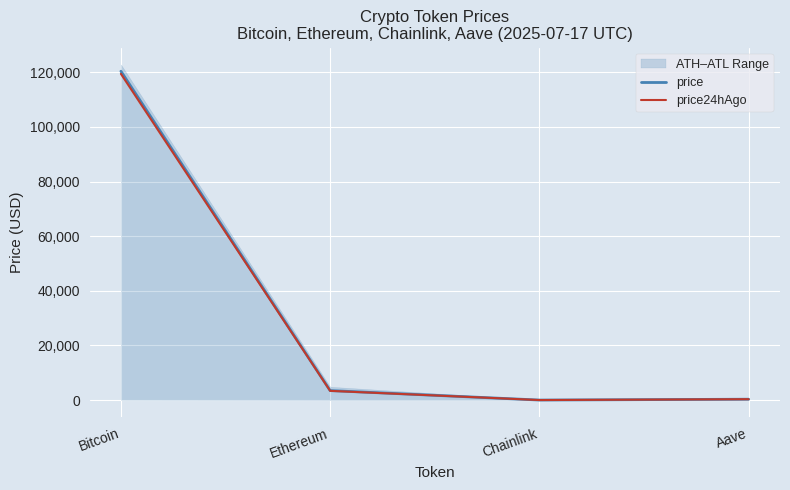

True or false: price24hAgo has more than 1 interior local peaks.

False